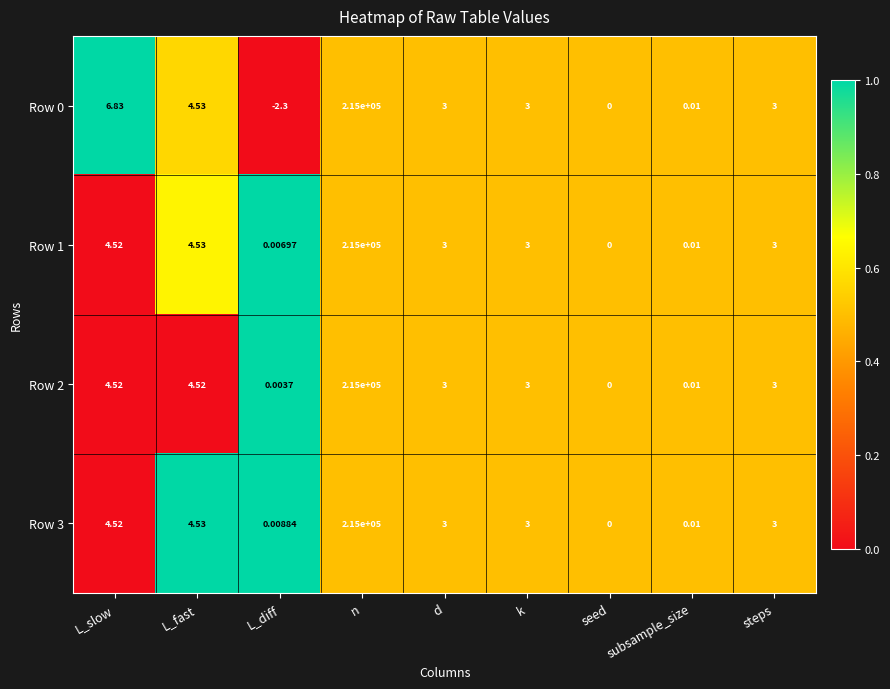

Where is Row 0 nearest to the value 107498?

L_slow